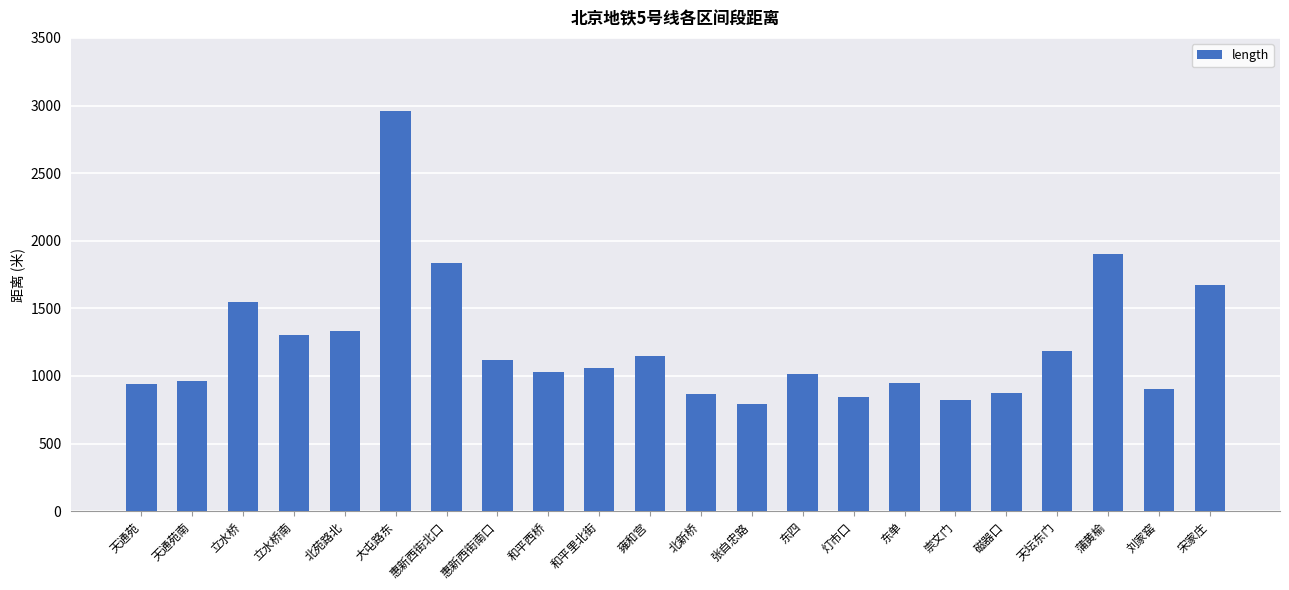

What is the greatest value displayed?

2956